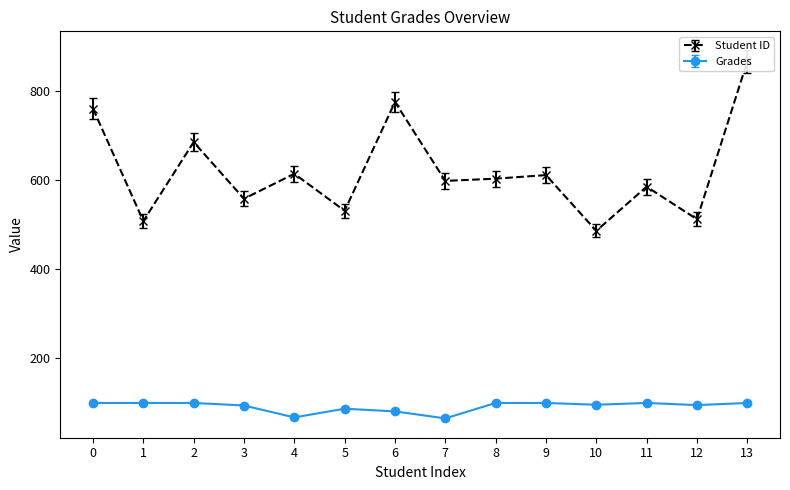

What is the minimum value shown in the chart?

65.4